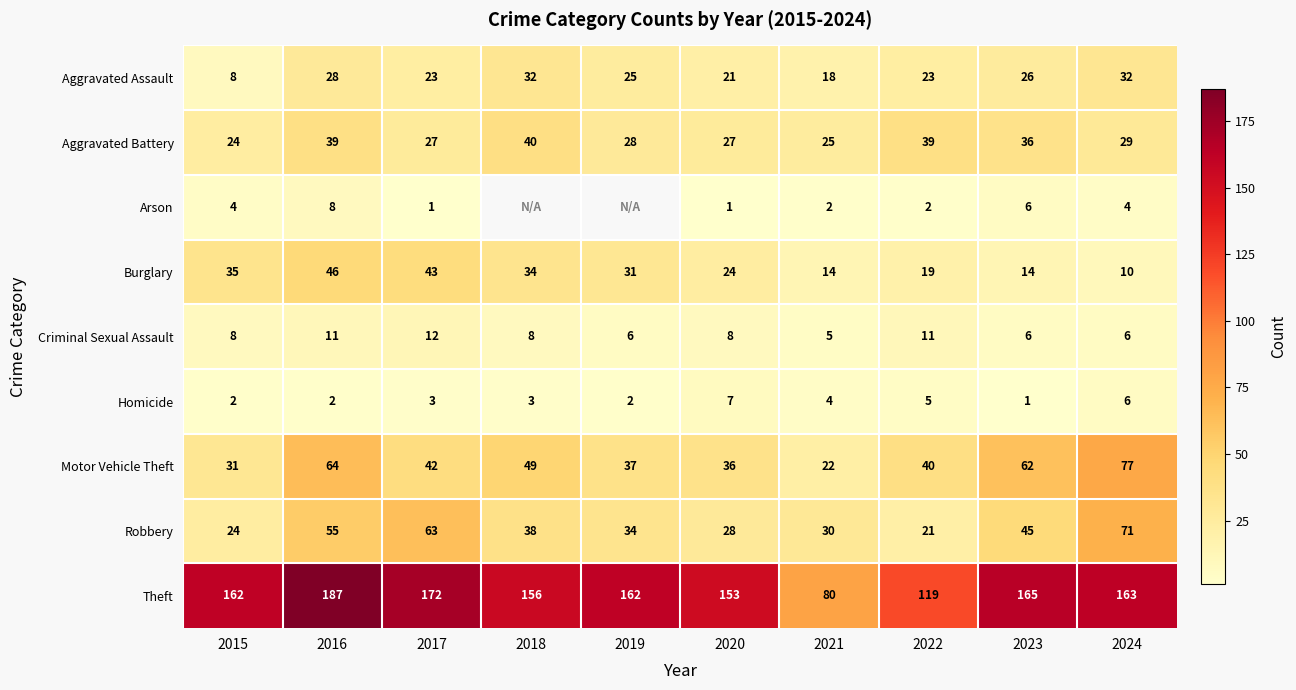

At which category is the sum across all series the highest?

2016